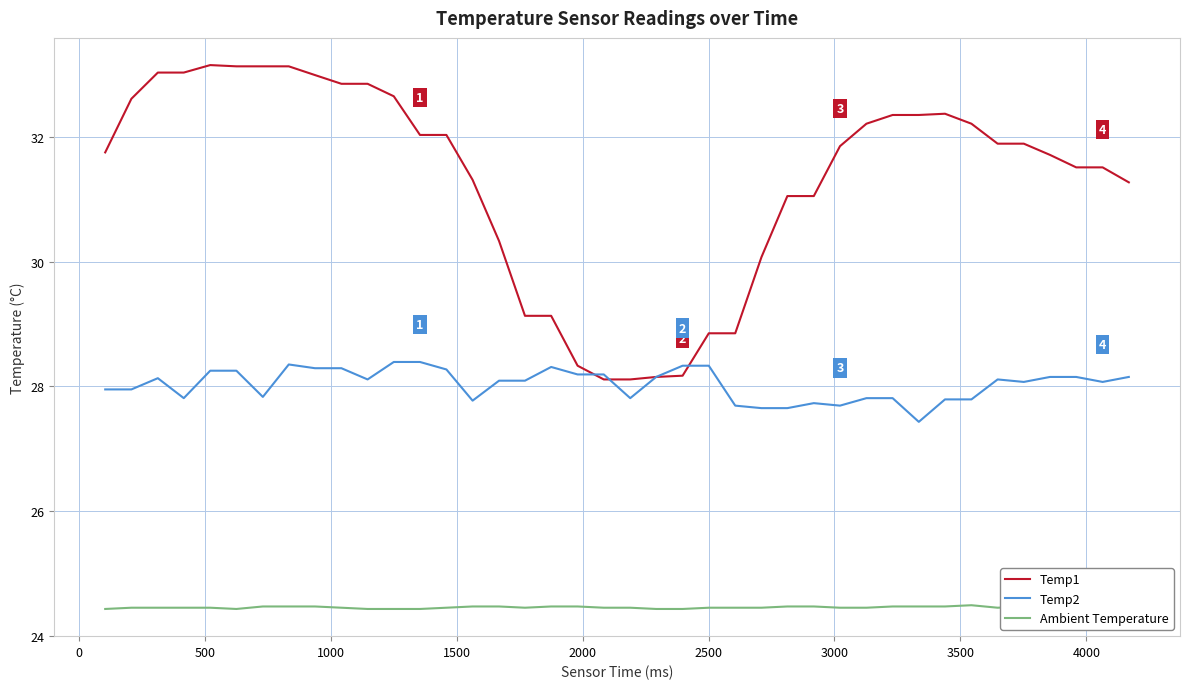

What is the lowest value of the Temp1 series?

28.1